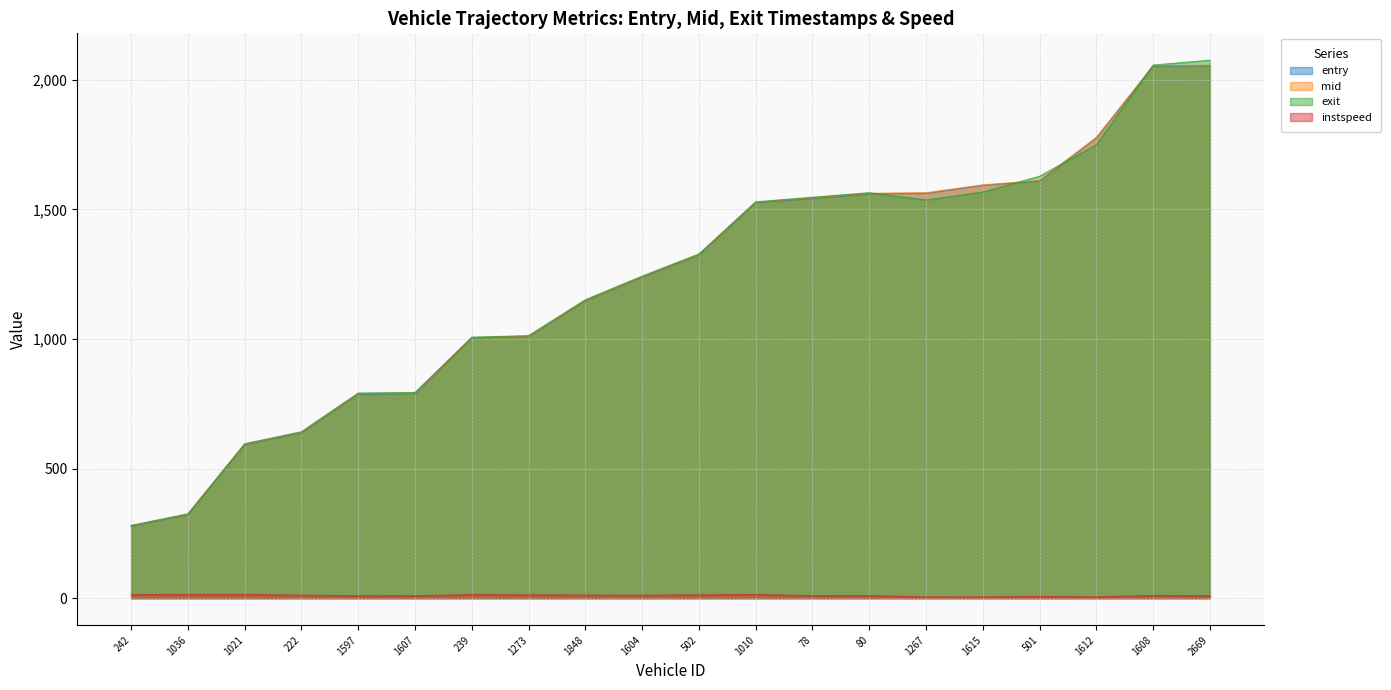

What is the total value across all series at 242?

852.3